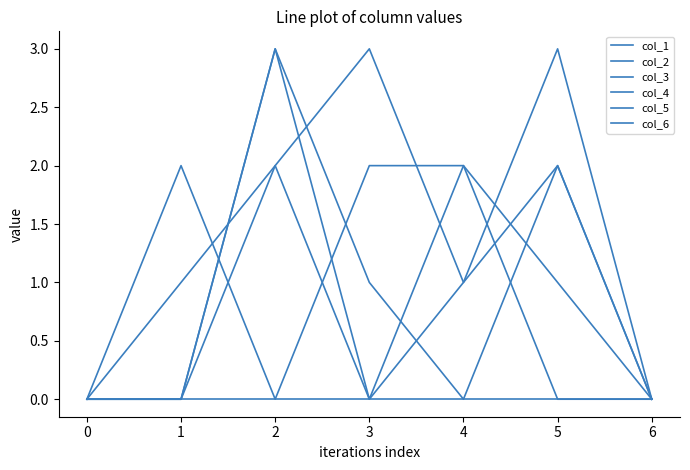

Does the chart display data point markers on the line(s)?

No